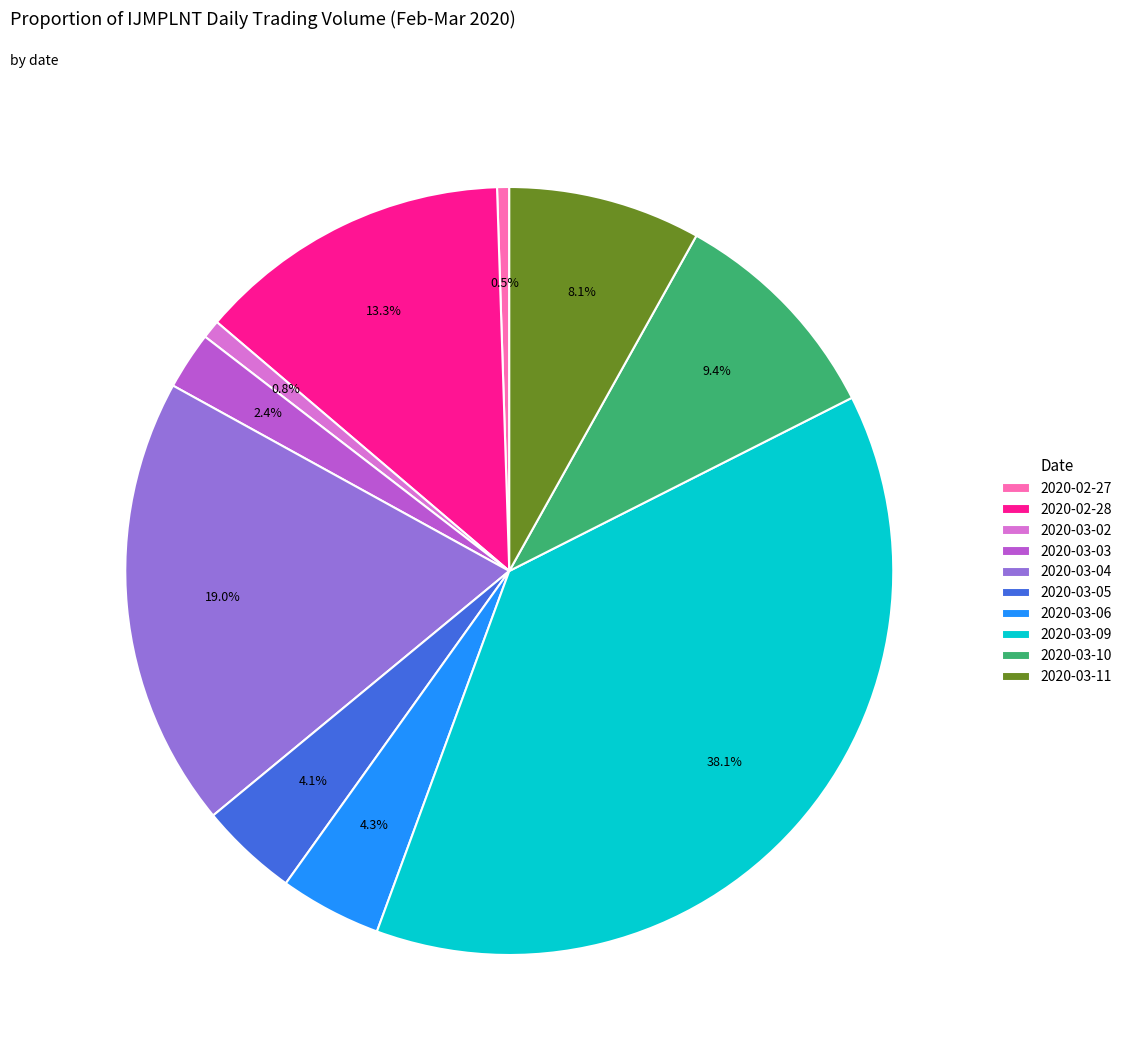

Which slice is the largest?

2020-03-09